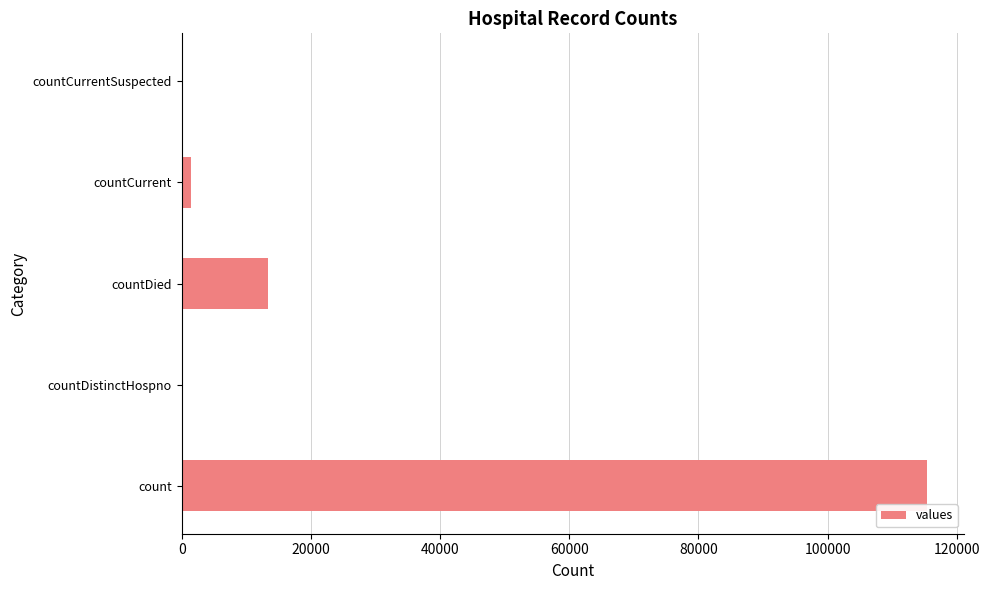

Are the bars grouped side by side (vs. stacked)?

No